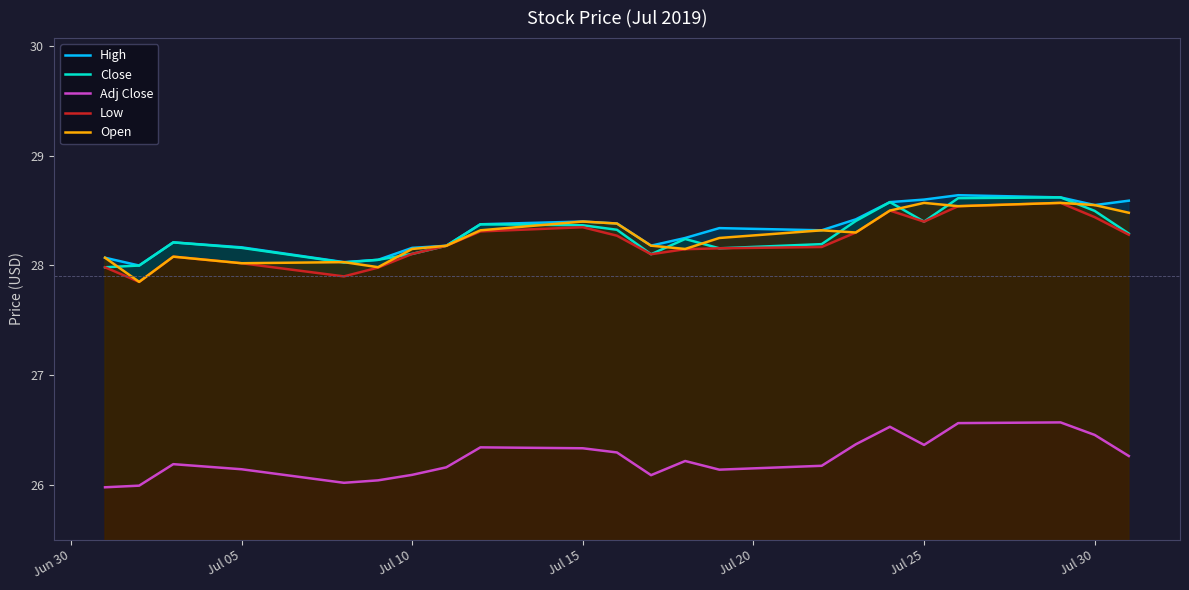

The value of High at Jul 25 is 28.6. True or false?

True